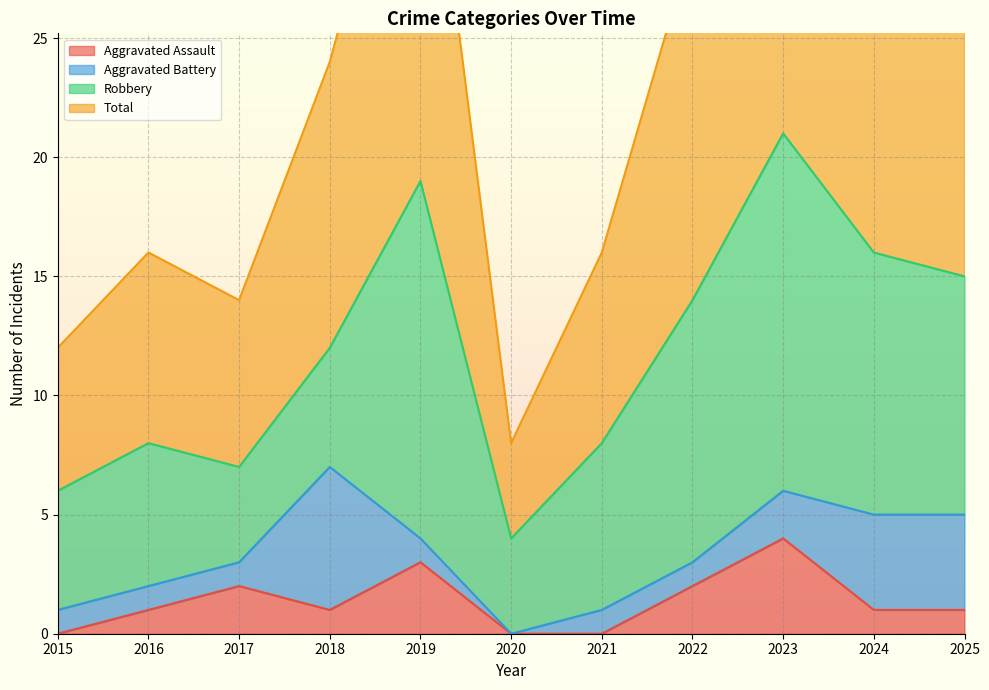

Which category has the lowest value in the Aggravated Assault series?

2015